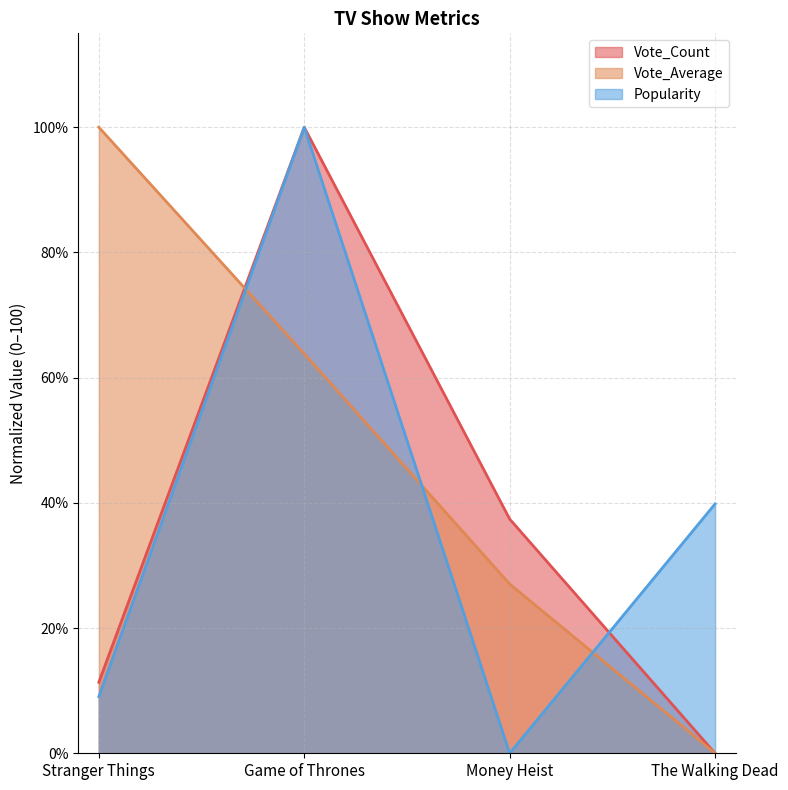

Between Money Heist and Game of Thrones, which is larger?

Game of Thrones